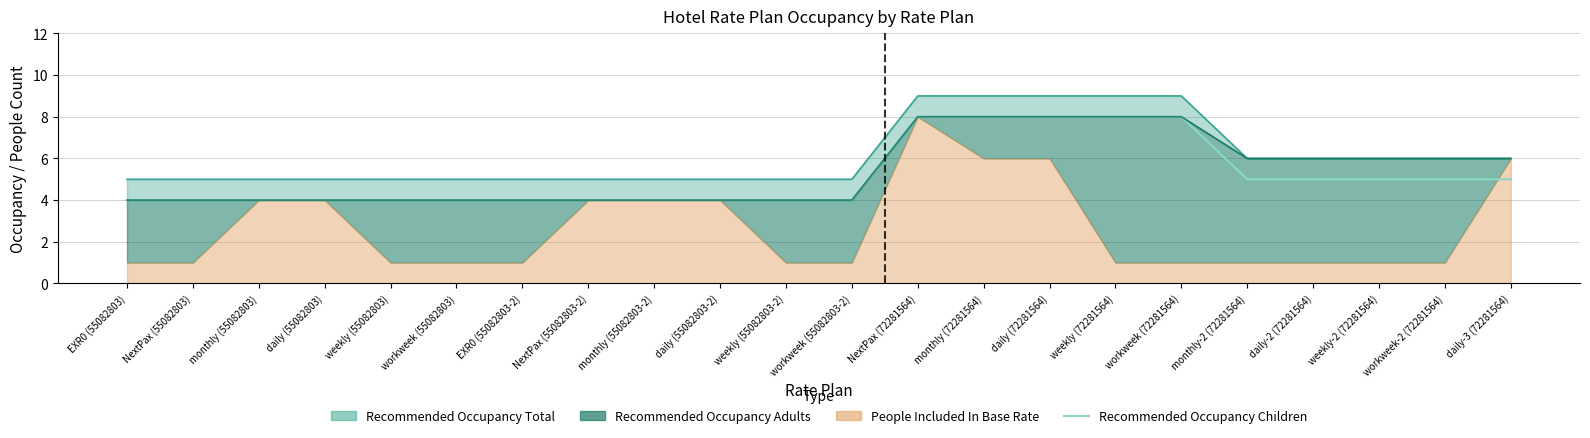

List the labels in order of value, smallest first.

EXR0 (55082803), NextPax (55082803), monthly (55082803), daily (55082803), weekly (55082803), workweek (55082803), EXR0 (55082803-2), NextPax (55082803-2), monthly (55082803-2), daily (55082803-2), weekly (55082803-2), workweek (55082803-2), monthly-2 (72281564), daily-2 (72281564), weekly-2 (72281564), workweek-2 (72281564), daily-3 (72281564), NextPax (72281564), monthly (72281564), daily (72281564), weekly (72281564), workweek (72281564)